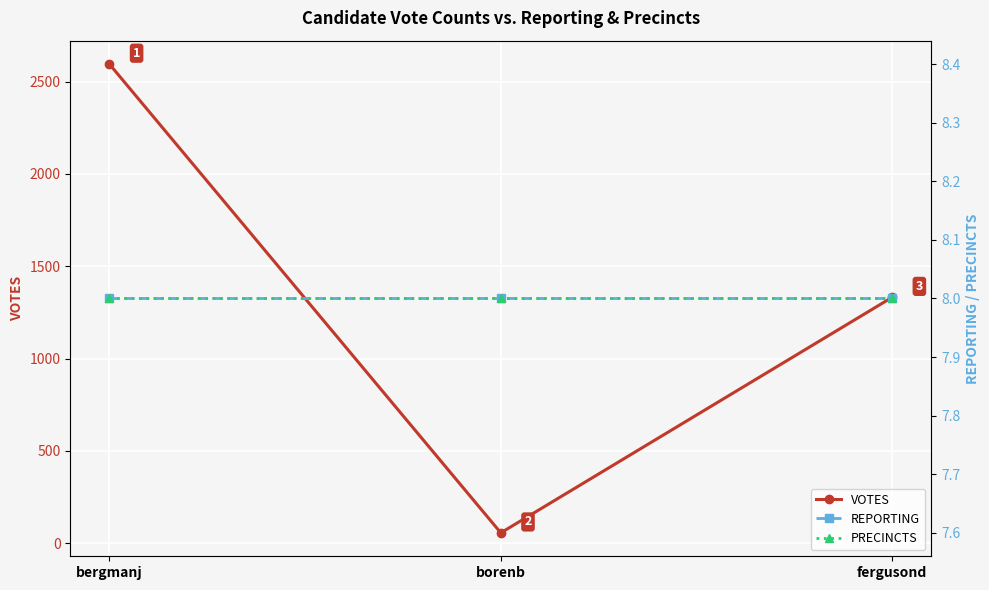

What is the sum of the REPORTING values at bergmanj and fergusond?

16